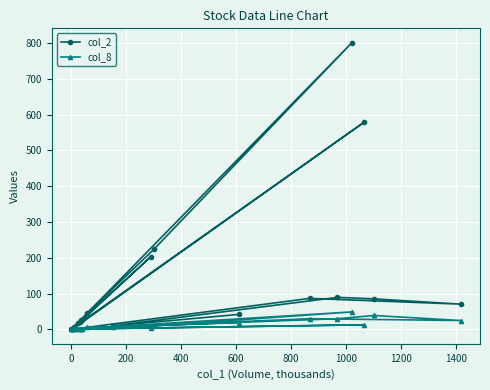

What is the total value across all series at 10?

7.3